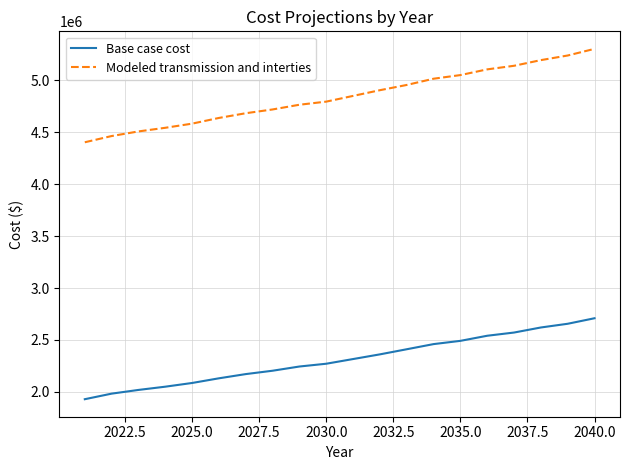

True or false: Modeled transmission and interties and Base case cost cross at least once.

False